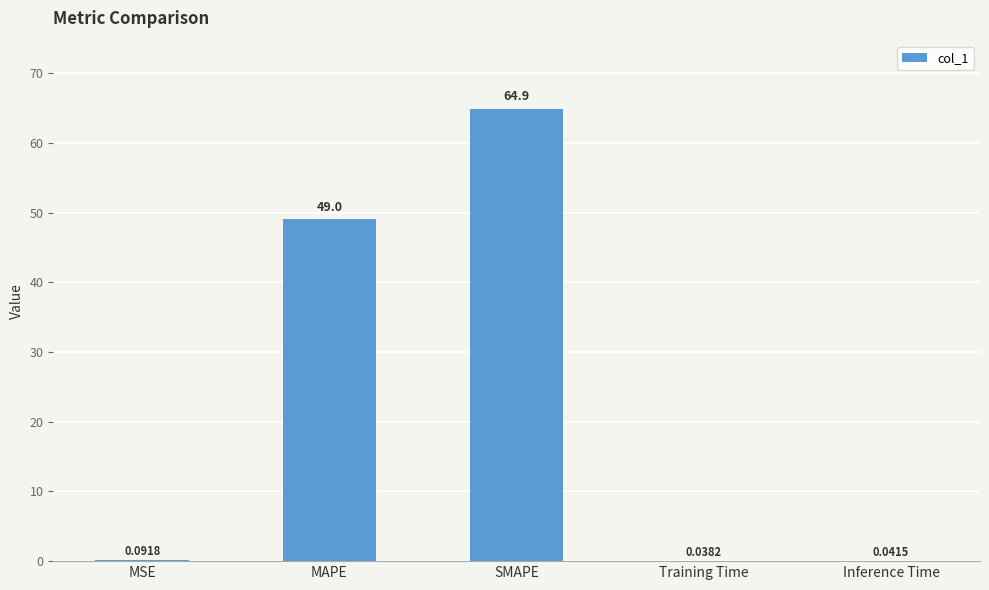

What is the greatest value displayed?

64.9